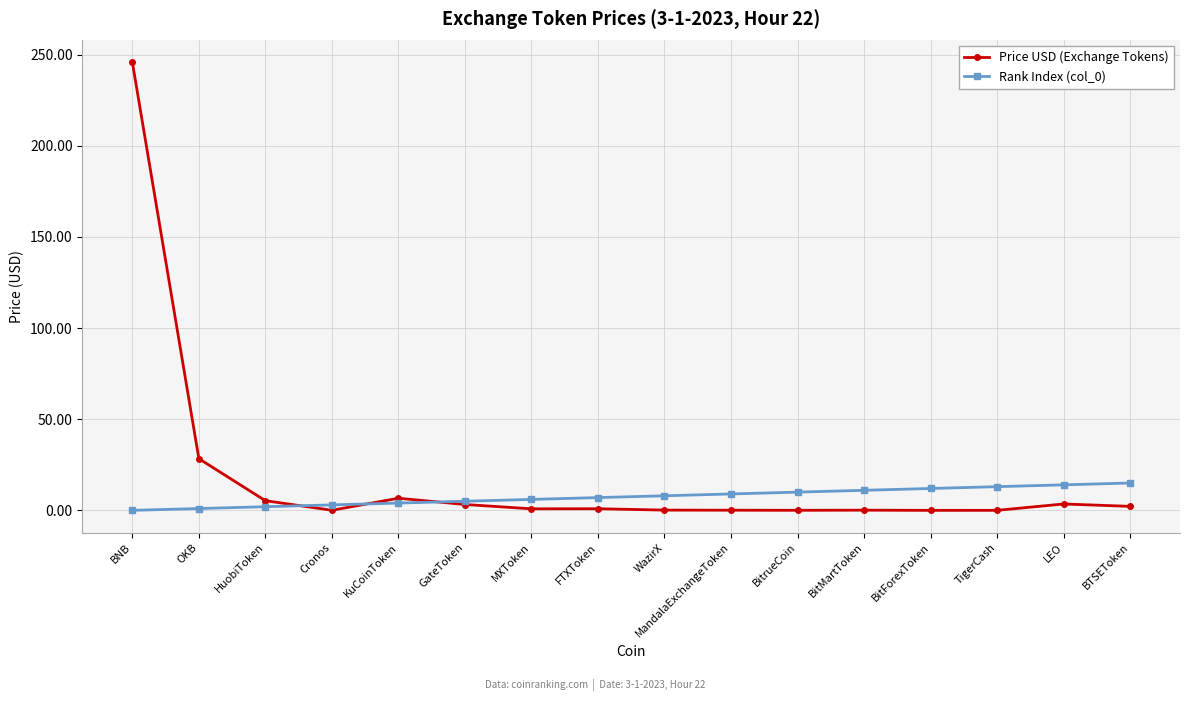

True or false: Price USD (Exchange Tokens) has more than 1 points higher than both neighbors.

True